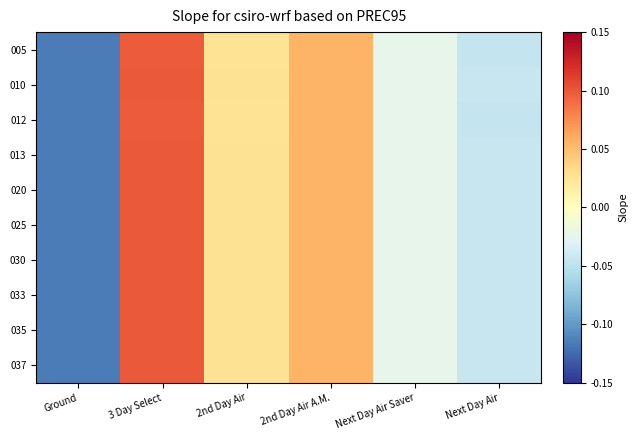

Reading left to right, what are all the values shown in this chart?

005: Ground=-0.1	3 Day Select=0.1	2nd Day Air=0.0	2nd Day Air A.M.=0.1	Next Day Air Saver=-0.0	Next Day Air=-0.0
010: Ground=-0.1	3 Day Select=0.1	2nd Day Air=0.0	2nd Day Air A.M.=0.1	Next Day Air Saver=-0.0	Next Day Air=-0.0
012: Ground=-0.1	3 Day Select=0.1	2nd Day Air=0.0	2nd Day Air A.M.=0.1	Next Day Air Saver=-0.0	Next Day Air=-0.0
013: Ground=-0.1	3 Day Select=0.1	2nd Day Air=0.0	2nd Day Air A.M.=0.1	Next Day Air Saver=-0.0	Next Day Air=-0.0
020: Ground=-0.1	3 Day Select=0.1	2nd Day Air=0.0	2nd Day Air A.M.=0.1	Next Day Air Saver=-0.0	Next Day Air=-0.0
025: Ground=-0.1	3 Day Select=0.1	2nd Day Air=0.0	2nd Day Air A.M.=0.1	Next Day Air Saver=-0.0	Next Day Air=-0.0
030: Ground=-0.1	3 Day Select=0.1	2nd Day Air=0.0	2nd Day Air A.M.=0.1	Next Day Air Saver=-0.0	Next Day Air=-0.0
033: Ground=-0.1	3 Day Select=0.1	2nd Day Air=0.0	2nd Day Air A.M.=0.1	Next Day Air Saver=-0.0	Next Day Air=-0.0
035: Ground=-0.1	3 Day Select=0.1	2nd Day Air=0.0	2nd Day Air A.M.=0.1	Next Day Air Saver=-0.0	Next Day Air=-0.0
037: Ground=-0.1	3 Day Select=0.1	2nd Day Air=0.0	2nd Day Air A.M.=0.1	Next Day Air Saver=-0.0	Next Day Air=-0.0